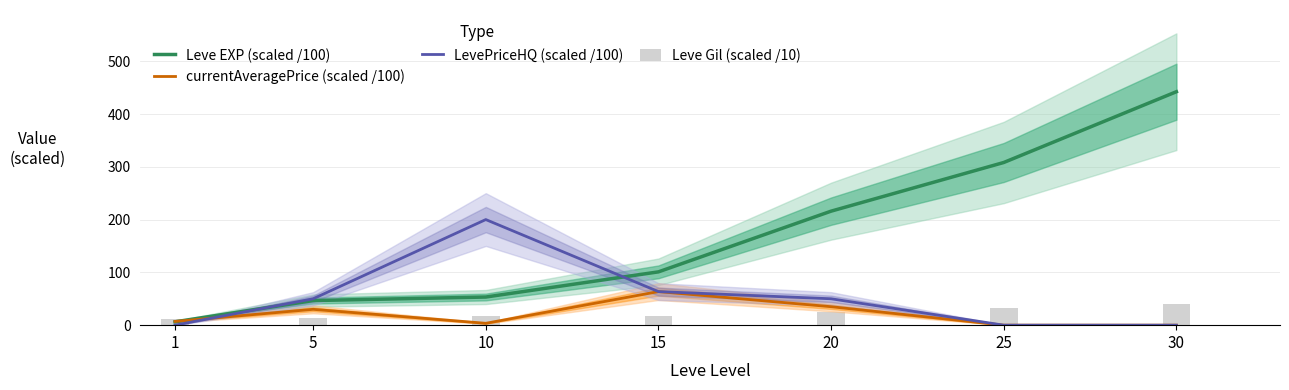

What is the total value across all series at 5?

140.6